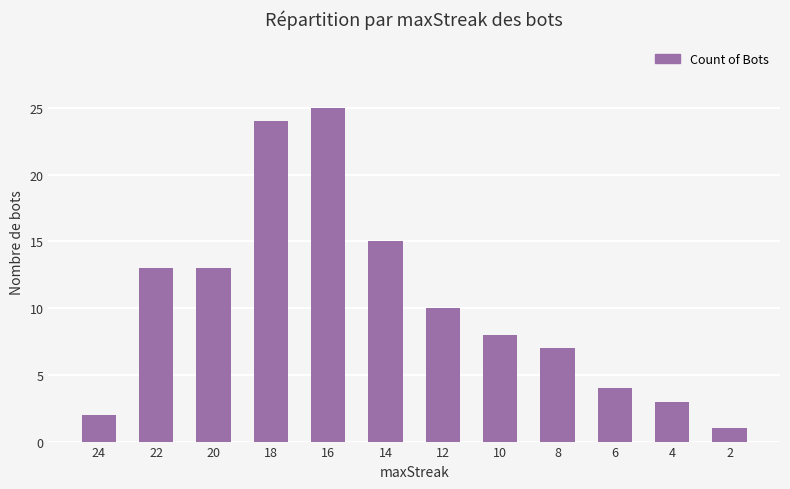

Between 6 and 22, which is larger?

22